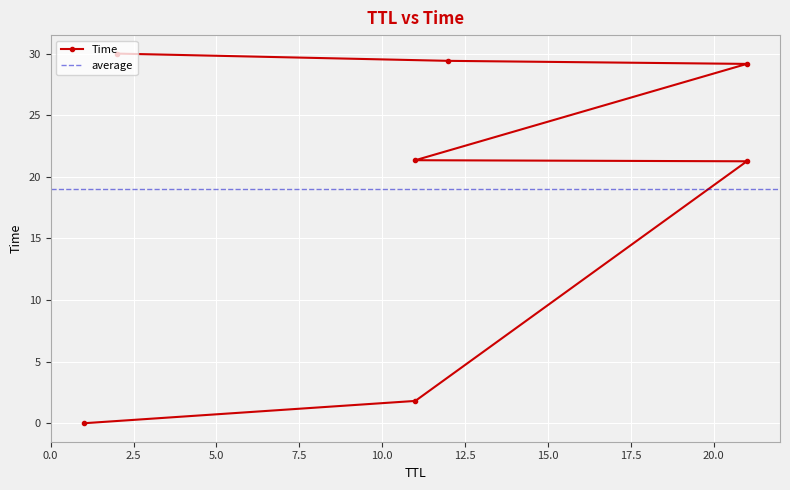

At which category does the chart reach its minimum across all series?

1